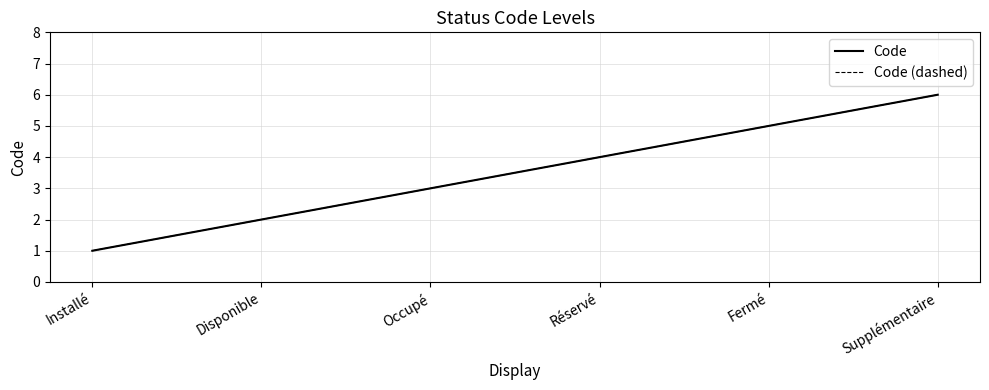

Between Installé and Fermé, which is larger?

Fermé